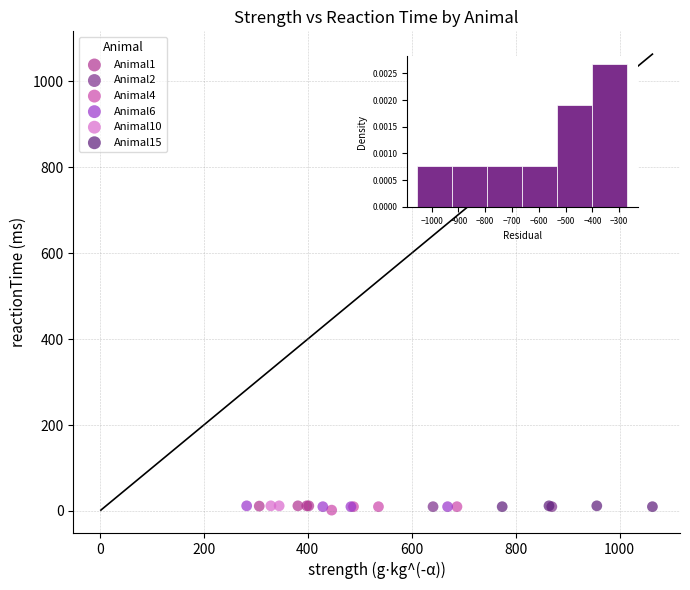

What are all the series names shown in the legend?

Animal1, Animal2, Animal4, Animal6, Animal10, Animal15